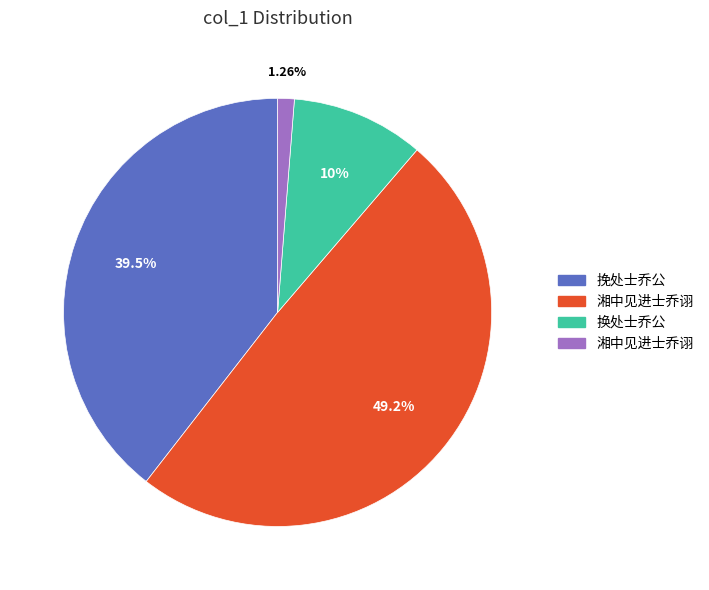

Is there any slice that represents more than half of the pie?

No